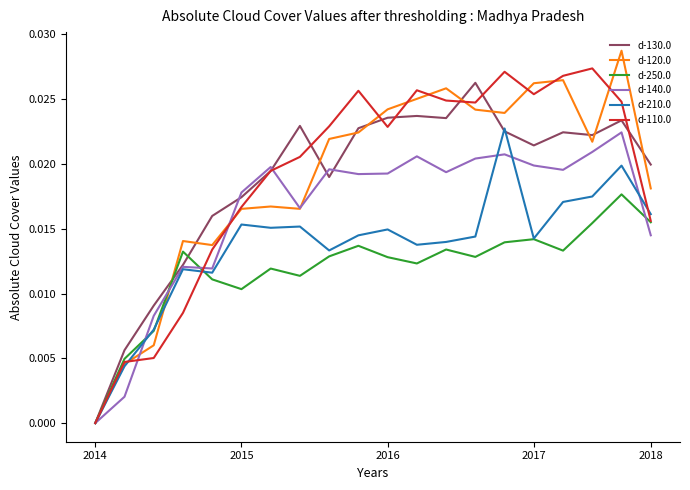

Which series has the widest spread of values?

d-120.0